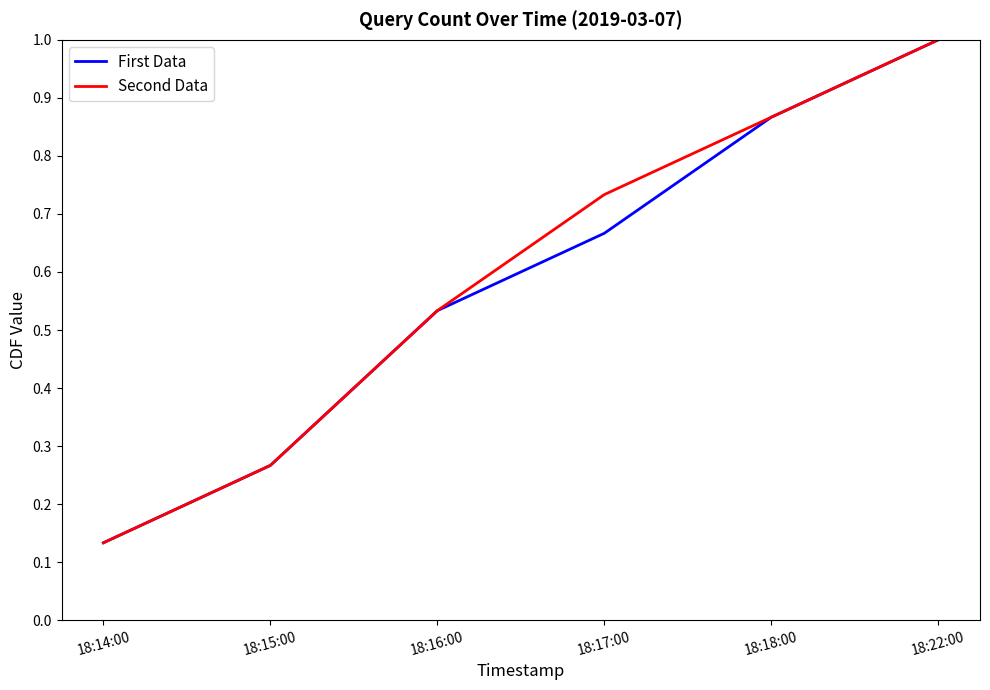

What position from the left is 18:17:00?

4